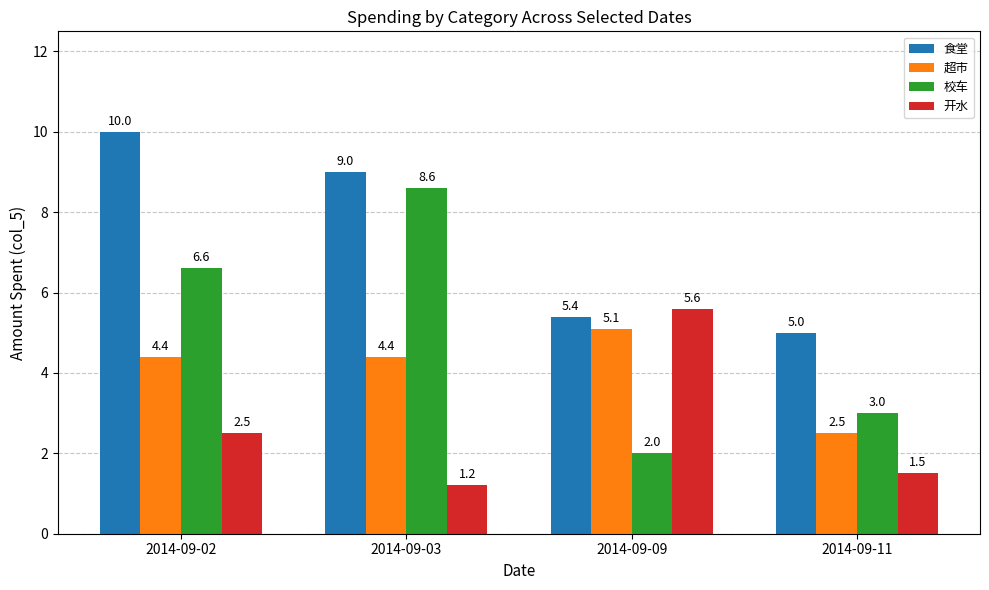

What is the spread (max minus min) of values at 2014-09-11?

3.5